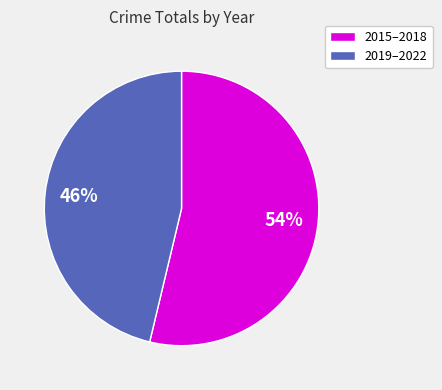

The 2015–2018 slice represents 54% of the pie. True or false?

True